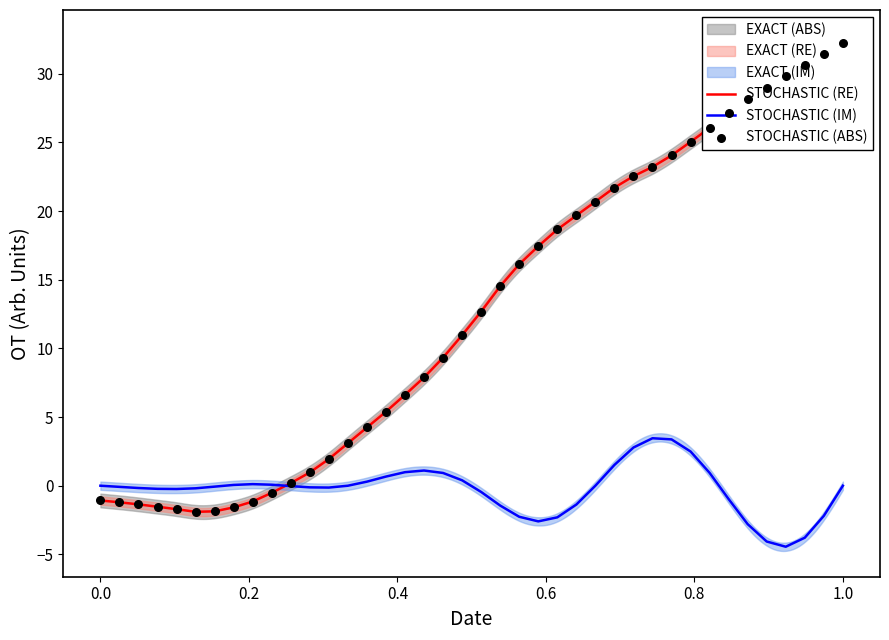

What are all the series names shown in the legend?

STOCHASTIC (RE), STOCHASTIC (IM), STOCHASTIC (ABS)